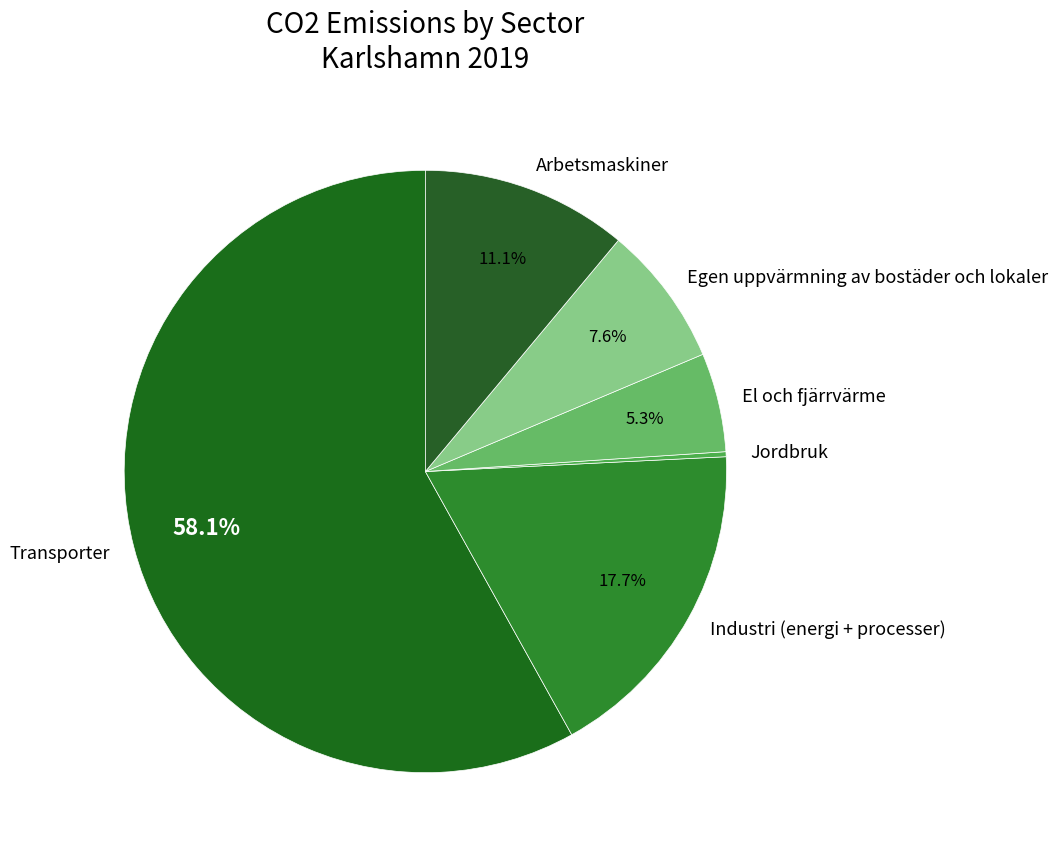

Which slice is the largest?

Transporter